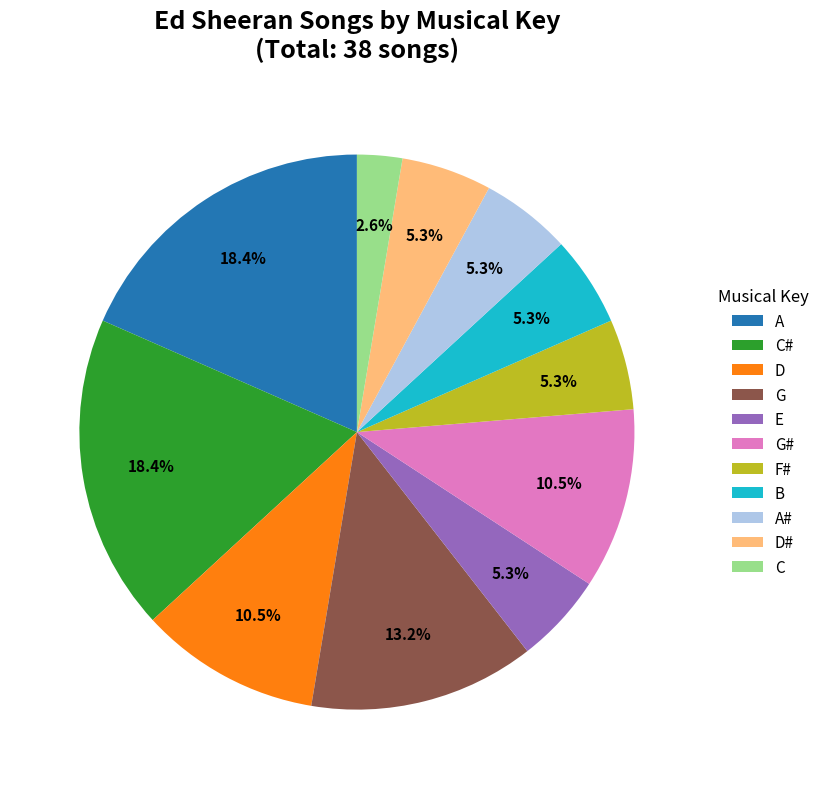

What is the ratio of the value at E to the value at D#?

1.0